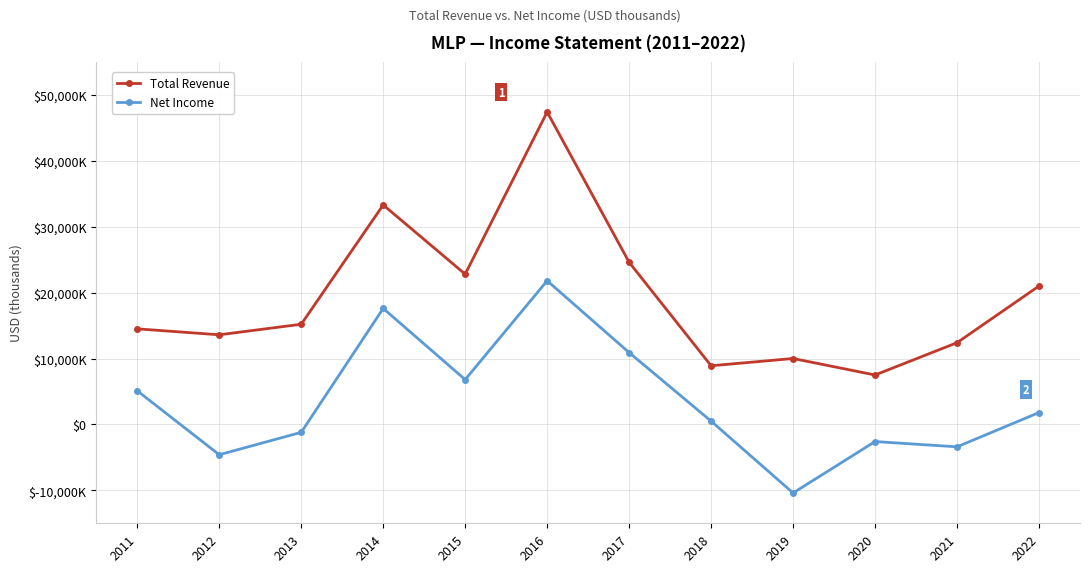

What are all the series names shown in the legend?

Total Revenue, Net Income